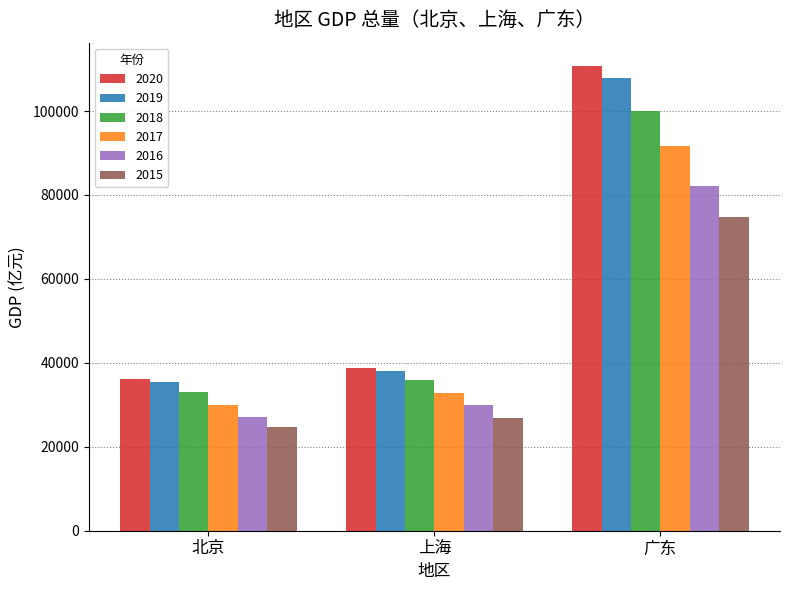

What is the difference between the 2018 values at 广东 and 上海?

63933.4